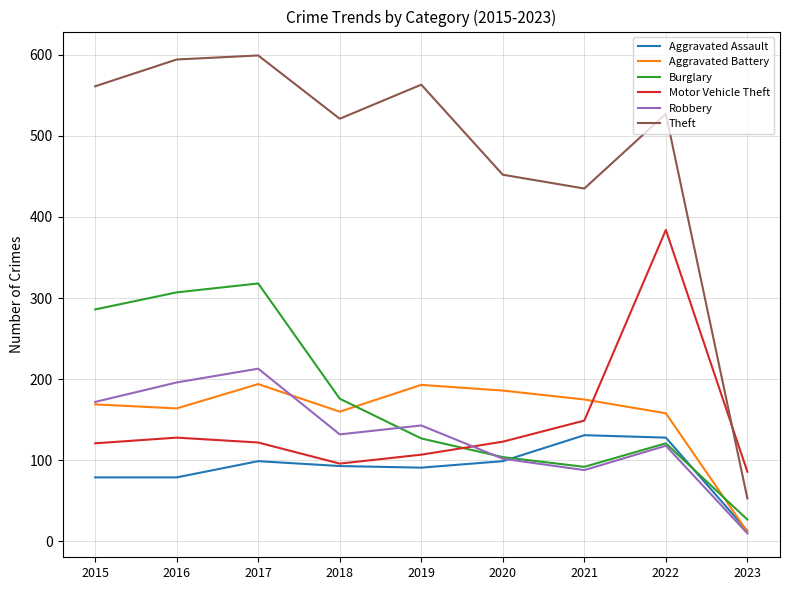

Which series has the largest total across all categories?

Theft